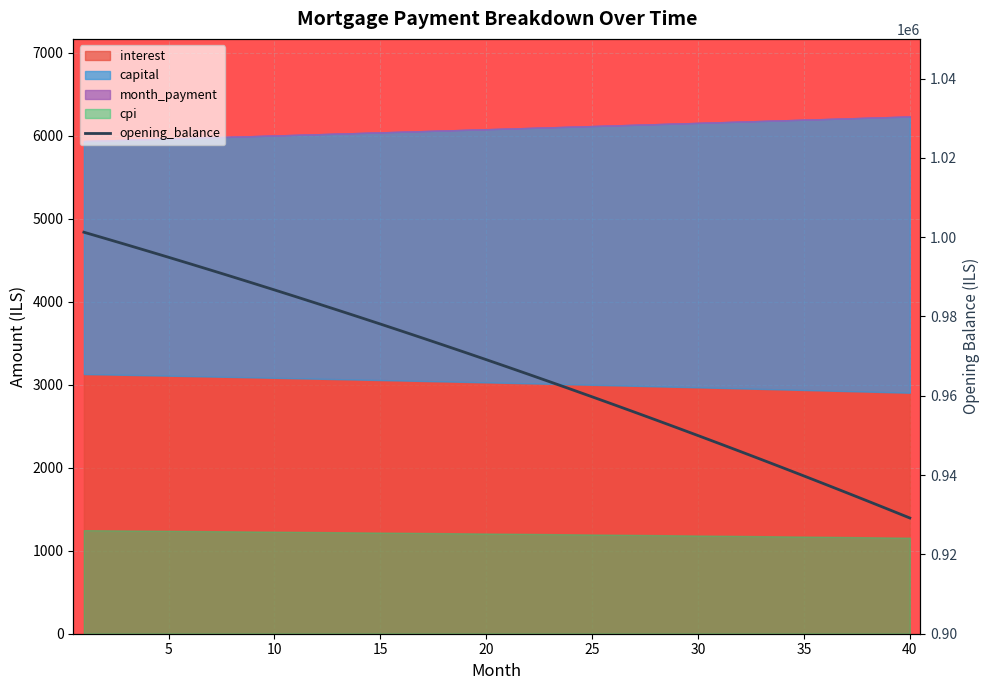

Reading left to right, what are all the values shown in this chart?

1001250.0	999690.7	998117.1	996529.2	994926.8	993310.0	991678.7	990032.7	988372.1	986696.6	985006.4	983301.2	981581.0	979845.8	978095.4	976329.8	974548.9	972752.7	970941.0	969113.8	967271.0	965412.5	963538.2	961648.1	959742.1	957820.1	955882.1	953927.8	951957.4	949970.6	947967.5	945947.9	943911.7	941858.8	939789.3	937702.9	935599.7	933479.5	931342.2	929187.8